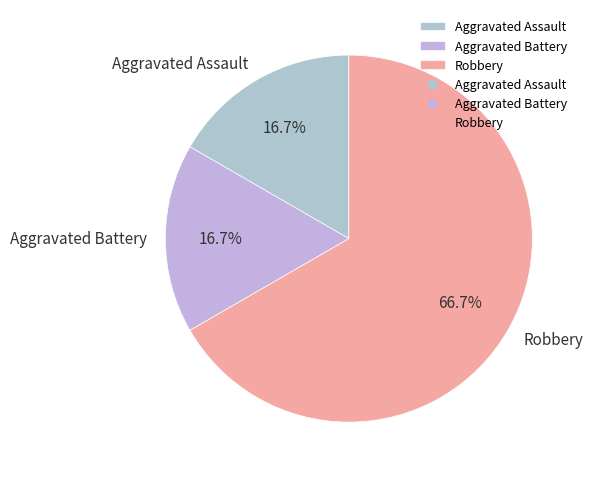

To the nearest percent, what is the difference between the Robbery and Aggravated Assault slice percentages?

50%